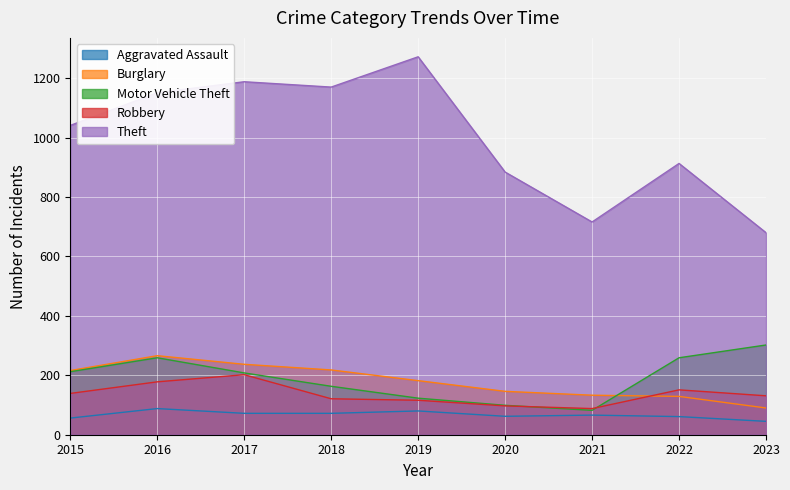

Where is the first local maximum for Burglary?

2016